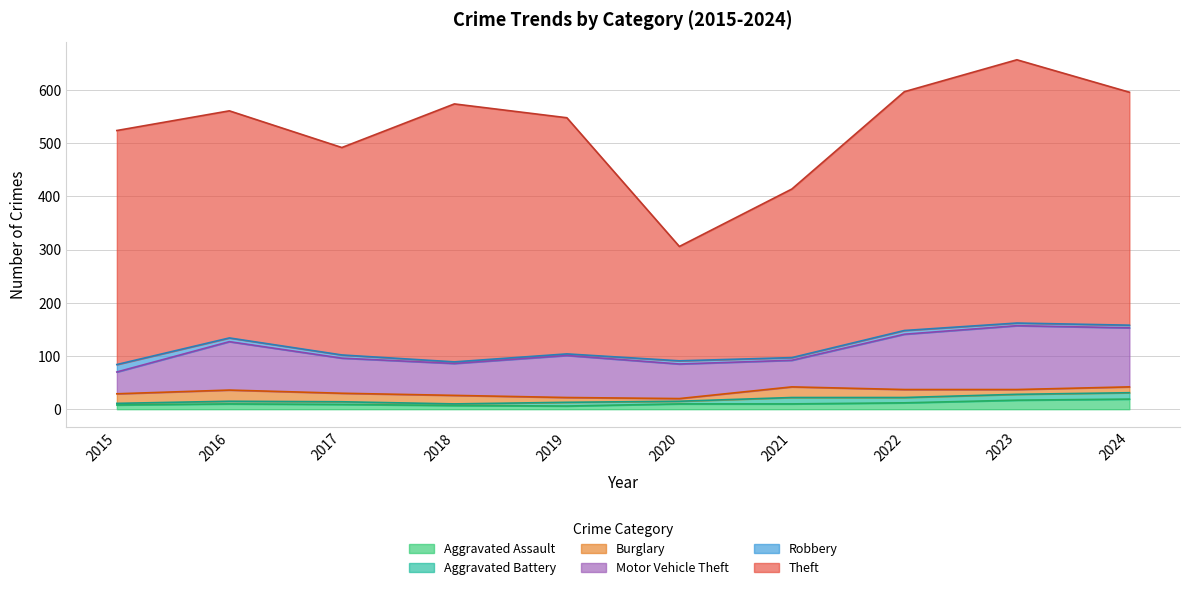

What is the maximum value for Robbery?

14